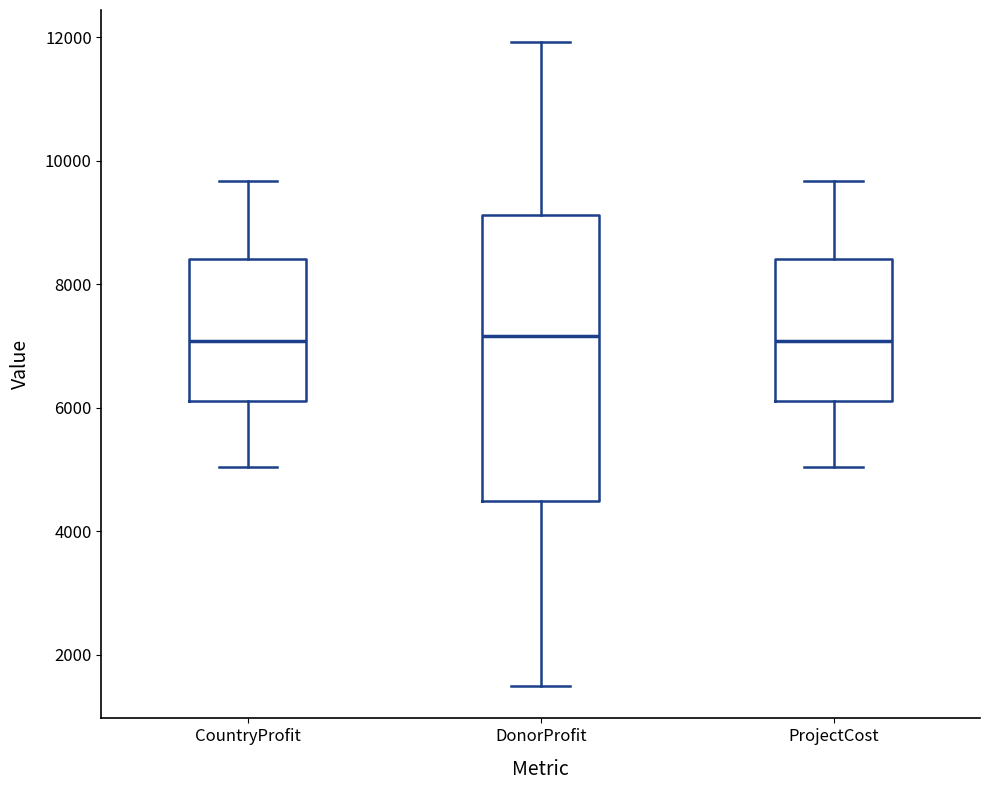

Where is the lower edge of the box for DonorProfit on the y-axis? The values are not printed on the chart, so give them approximately, as read against the axis.

4400